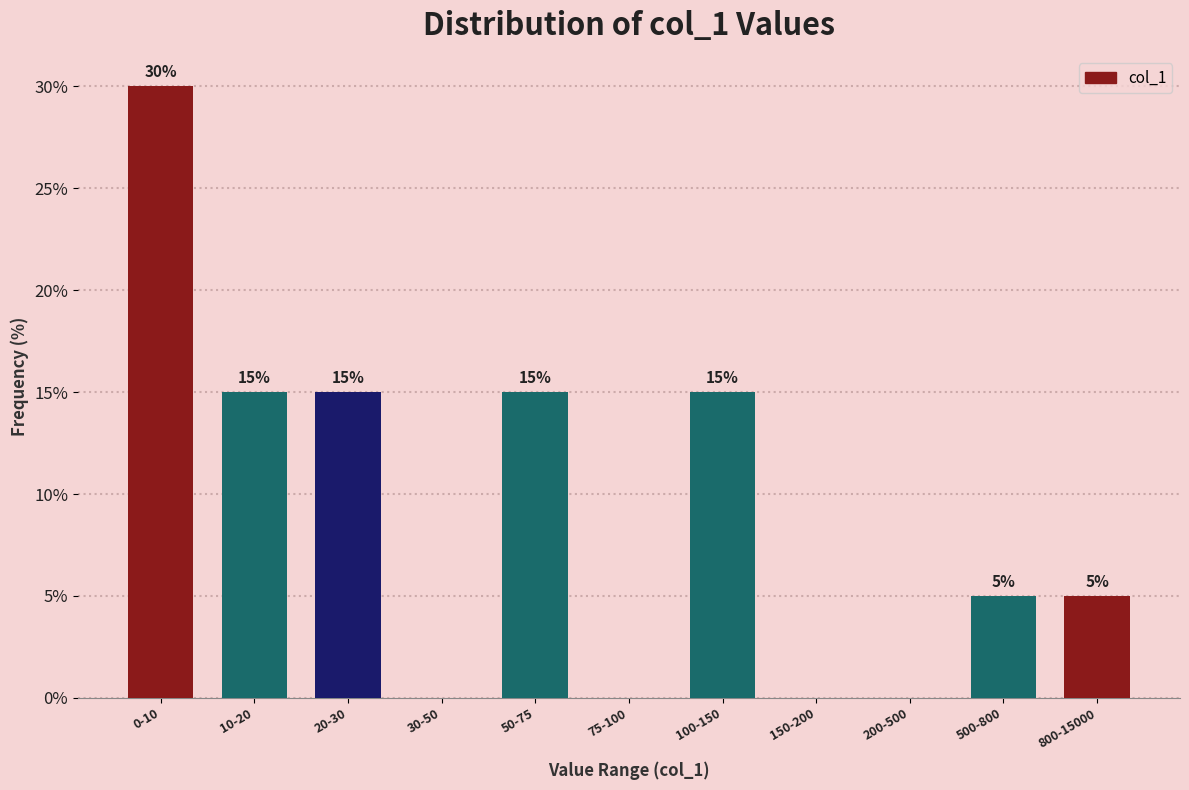

Reading left to right, transcribe all the data shown in this chart.

0-10=30	10-20=15	20-30=15	30-50=0	50-75=15	75-100=0	100-150=15	150-200=0	200-500=0	500-800=5	800-15000=5